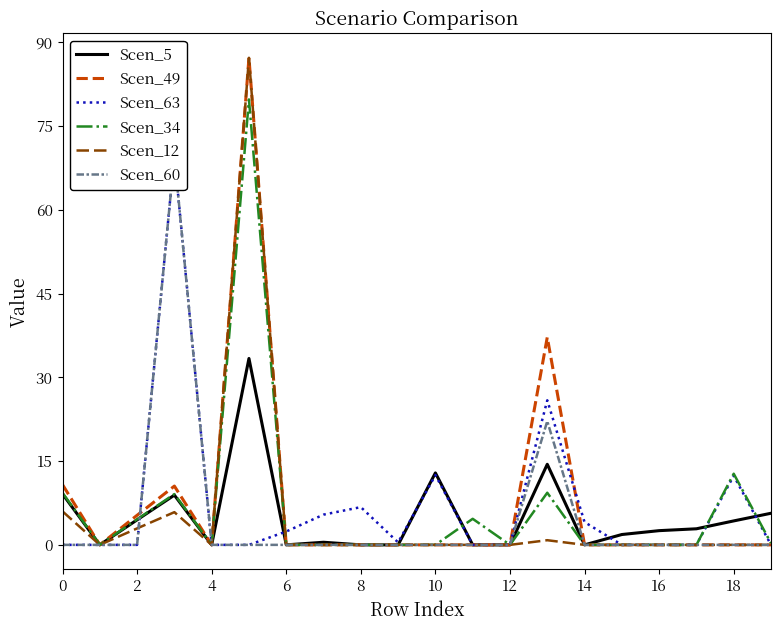

True or false: Scen_34 has a value of -25.2 at 12.

False